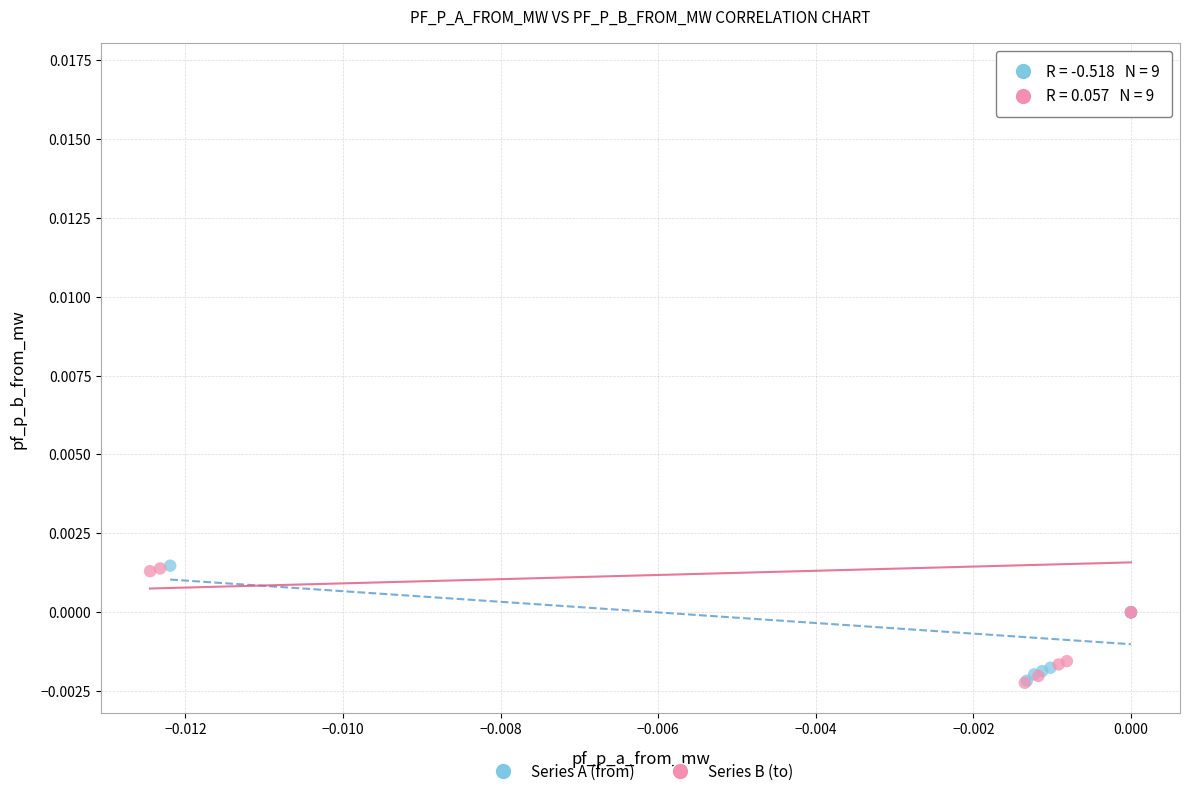

Which series reaches the maximum Y coordinate?

Series B (to)